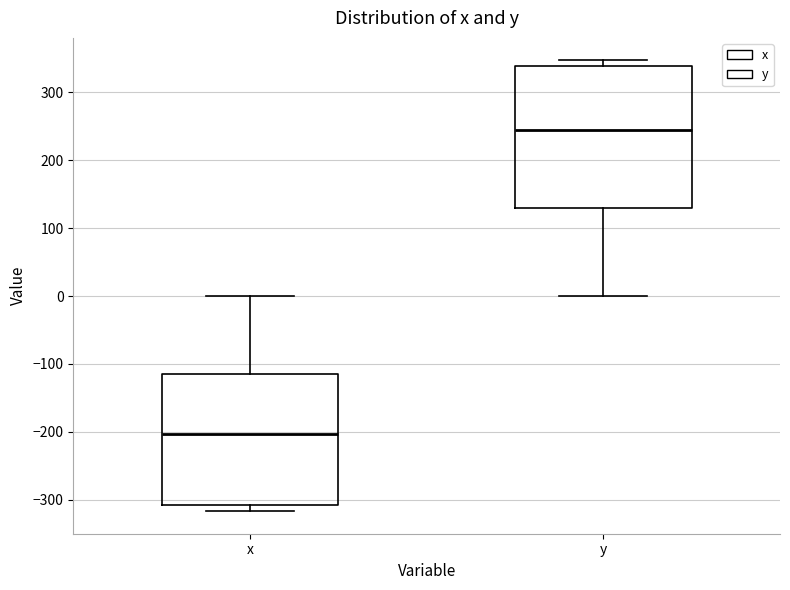

Which box is the tallest, from its lower edge to its upper edge?

y